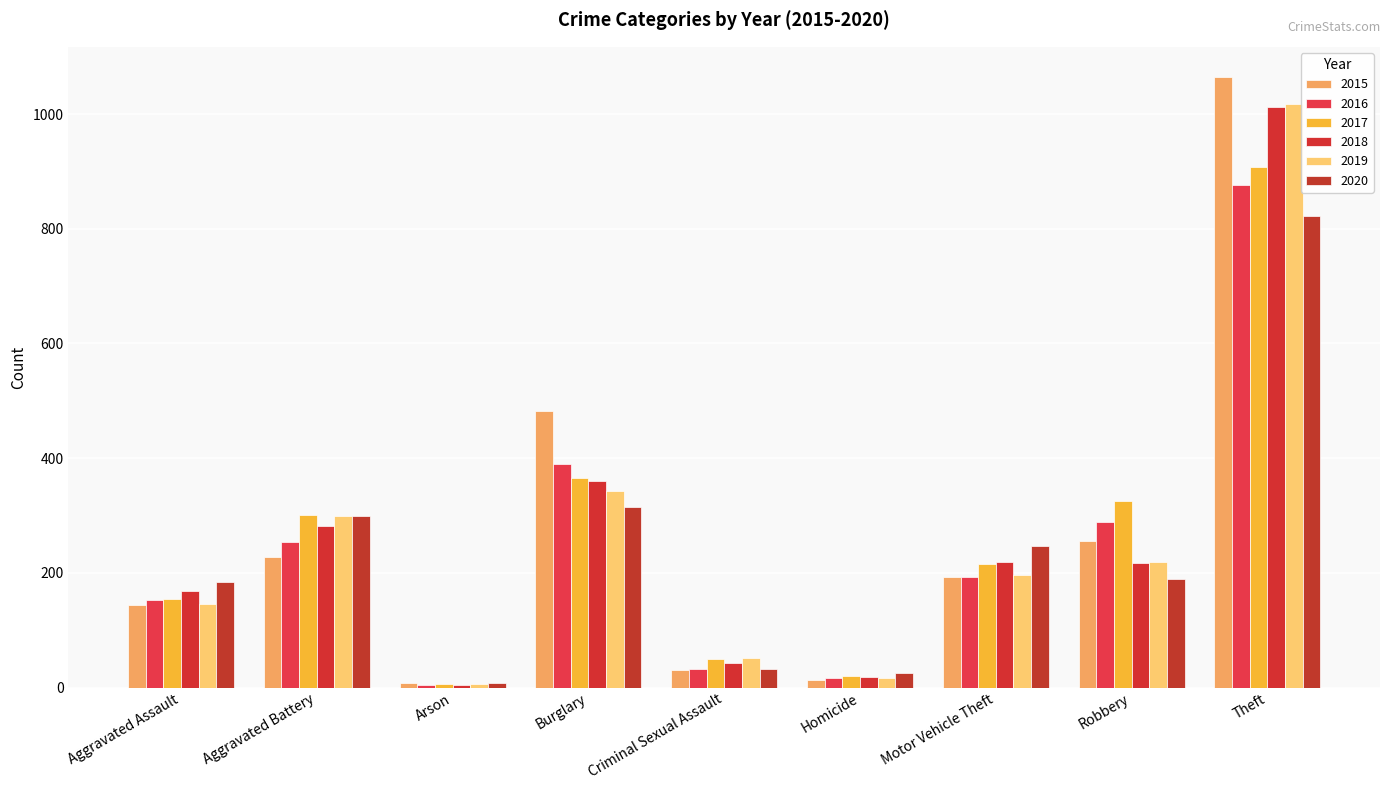

Which category has the lowest value across all series?

Arson